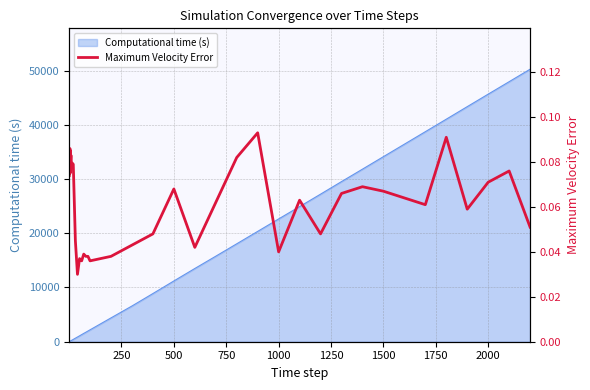

The chart shows a value of 0.0 at 2000. True or false?

False